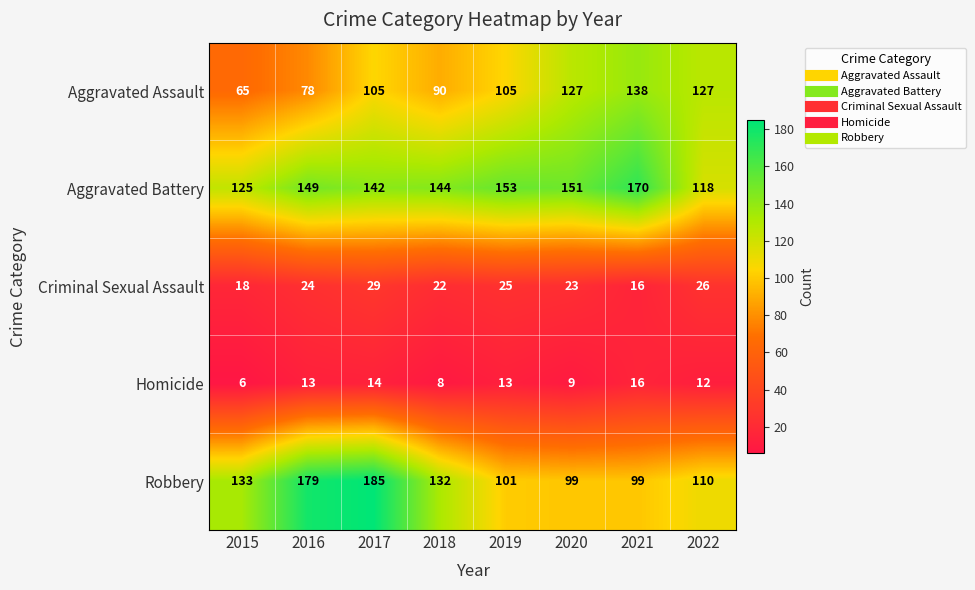

At how many categories does at least one series exceed 21?

8